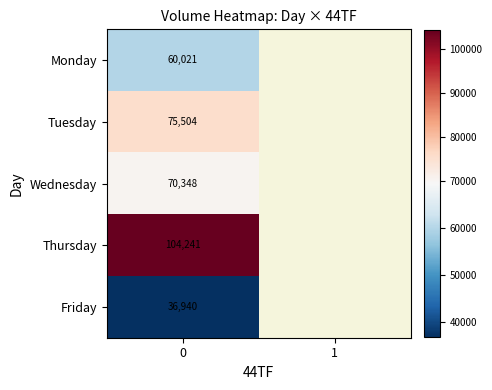

What is the greatest value displayed?

104241.4